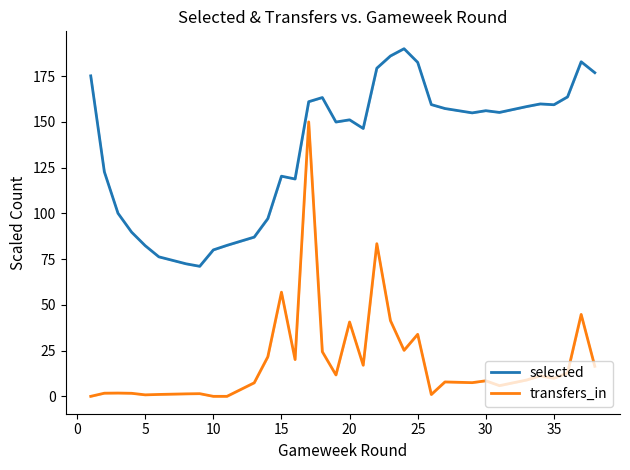

Which series has the largest total across all categories?

selected